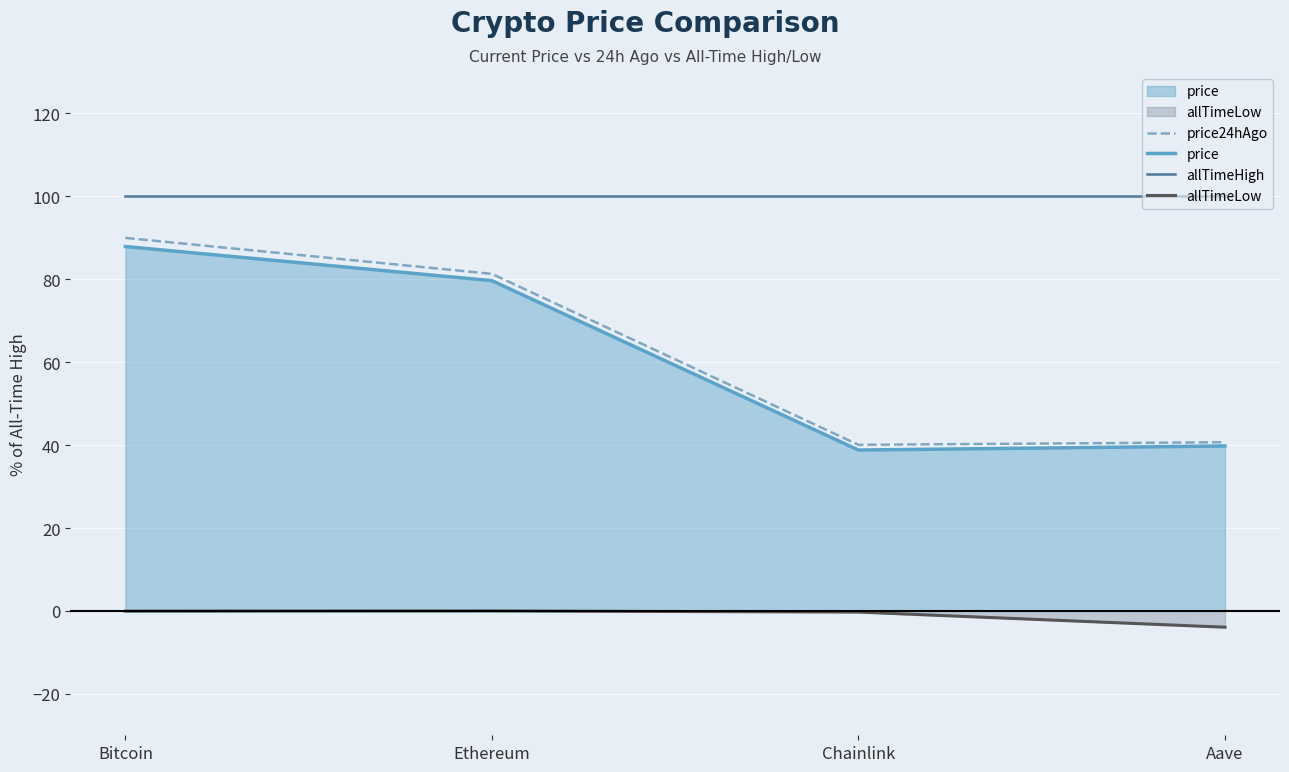

What is the label of the 4th point from the left?

Aave